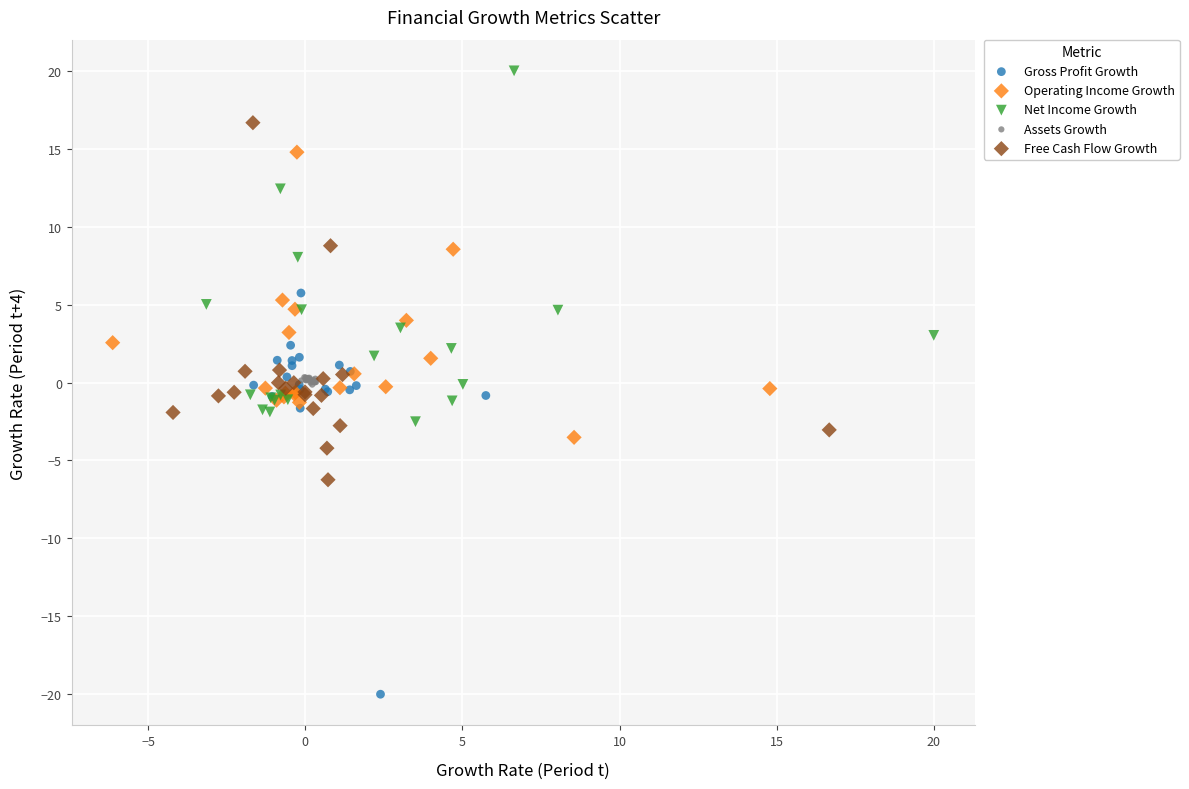

Which series contains the lowest Y value?

Gross Profit Growth